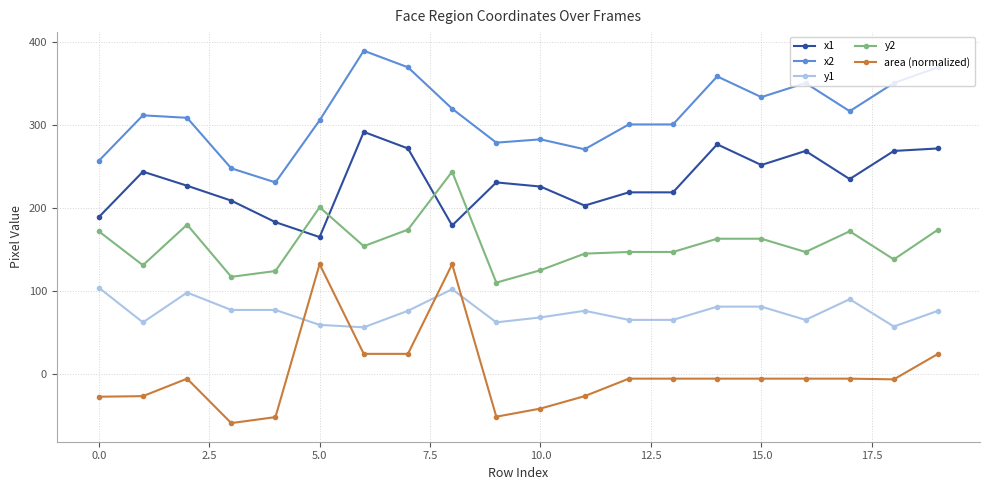

Which series has the widest spread of values?

area (normalized)